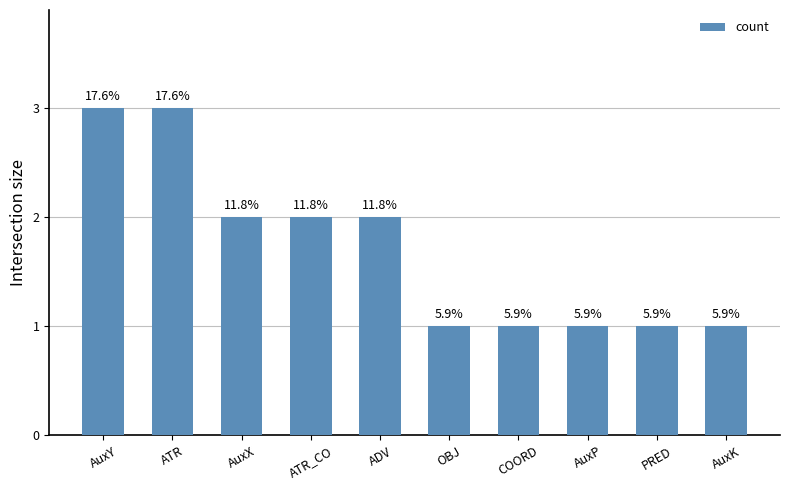

Reading right to left, what are all the values shown in this chart?

AuxK=1	PRED=1	AuxP=1	COORD=1	OBJ=1	ADV=2	ATR_CO=2	AuxX=2	ATR=3	AuxY=3